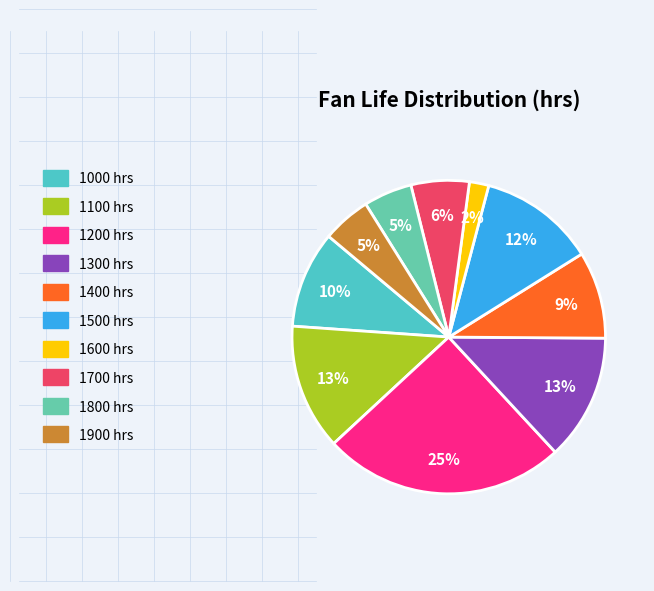

Is it true that 1100 is 19% of the pie?

False